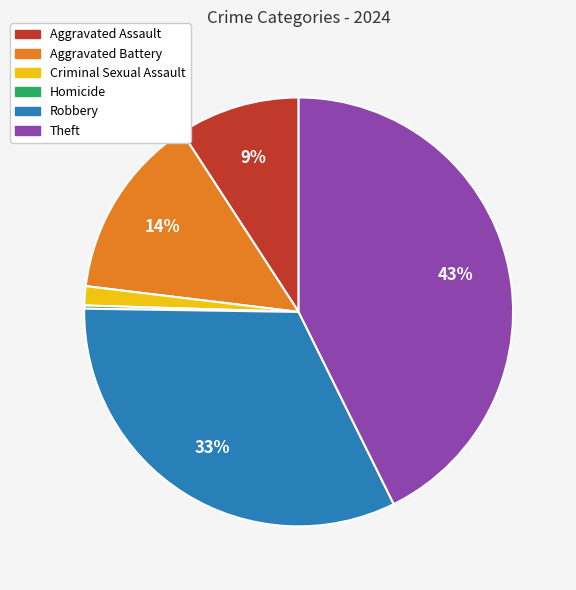

Do Criminal Sexual Assault and Aggravated Assault together represent more than half of the pie?

No